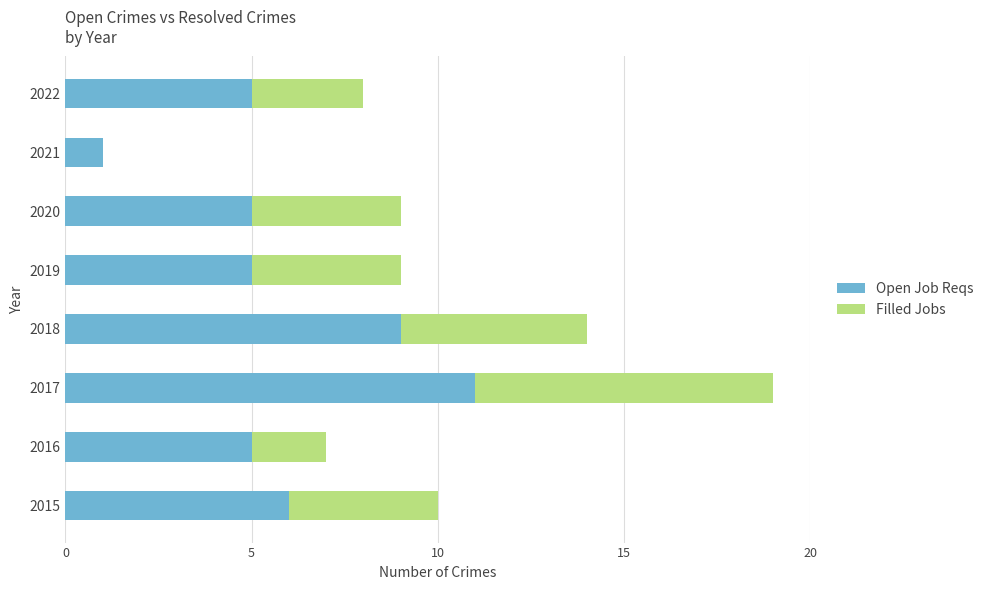

The Open Job Reqs series shows 6 at 2015. True or false?

True